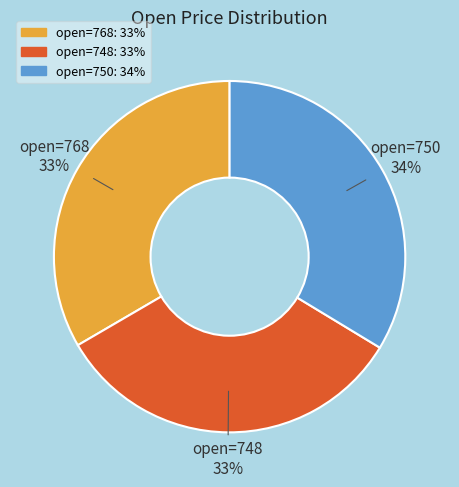

Does any single category account for the majority?

No